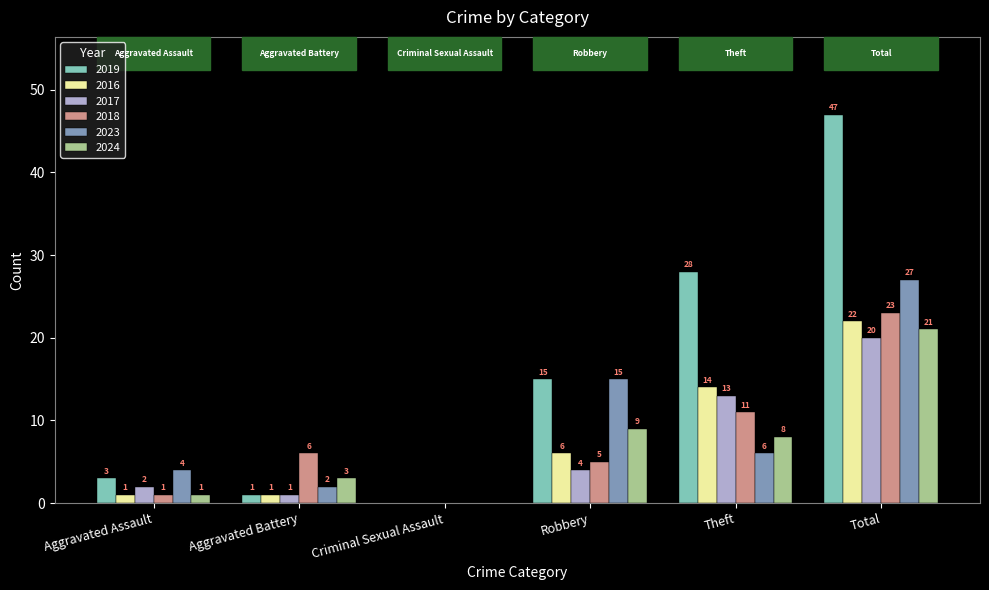

Where does the 2024 series first go above 8?

Robbery